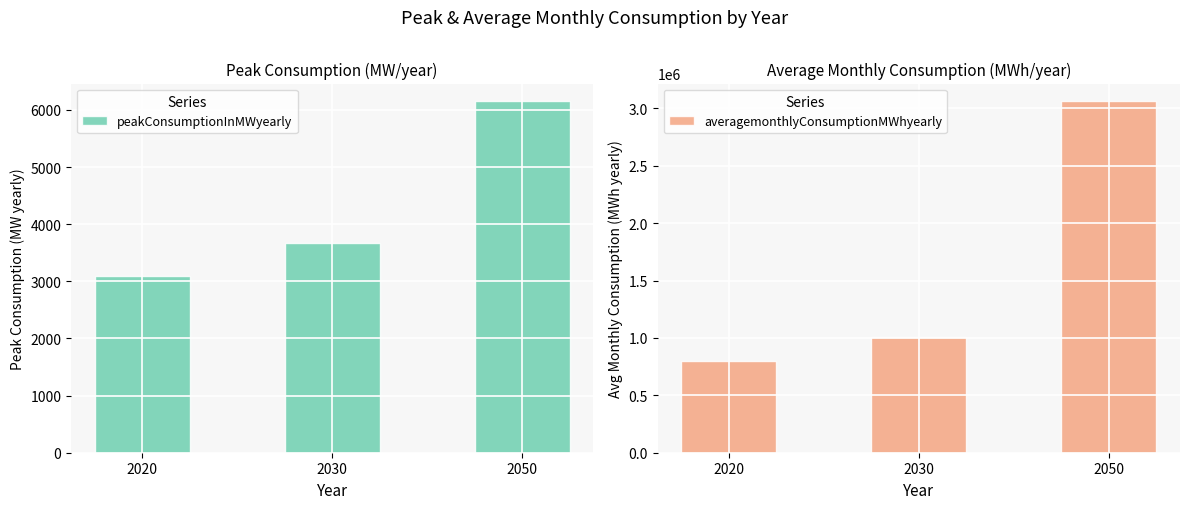

List the series in order of their overall mean, highest first.

averagemonthlyConsumptionMWhyearly, peakConsumptionInMWyearly